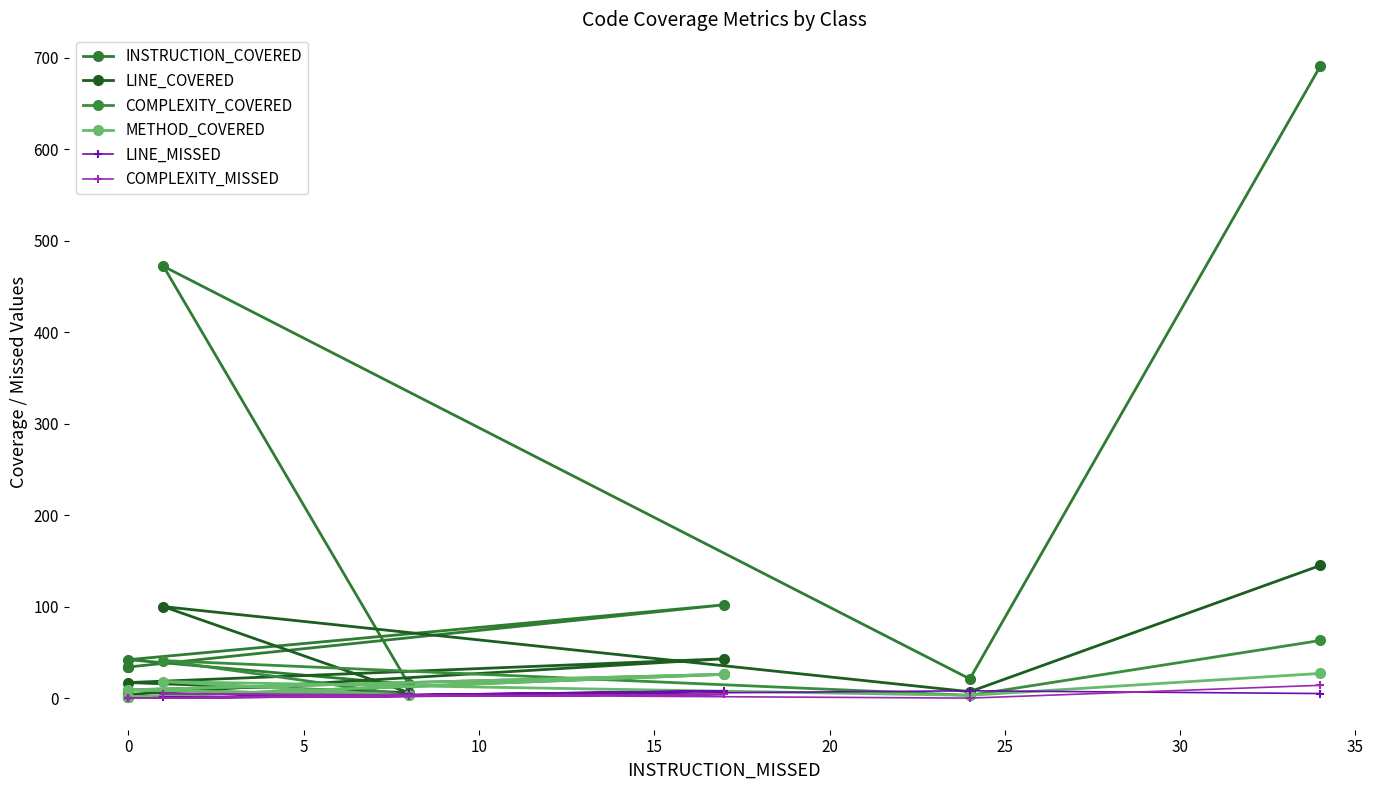

True or false: LINE_COVERED and METHOD_COVERED intersect in this chart.

False